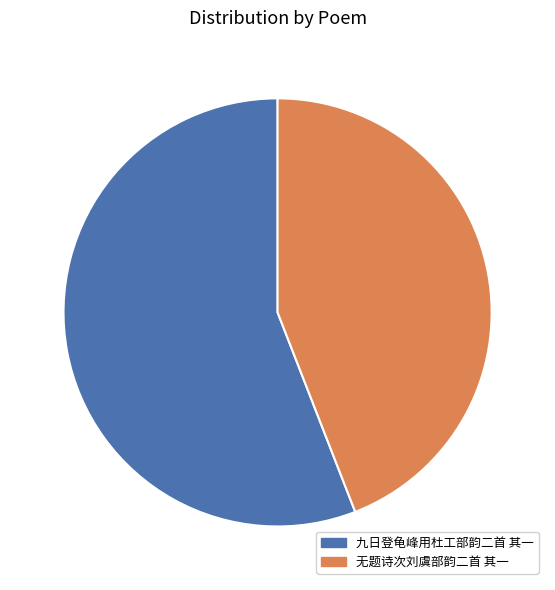

Do 无题诗次刘虞部韵二首 其一 and 九日登龟峰用杜工部韵二首 其一 together represent more than half of the pie?

Yes